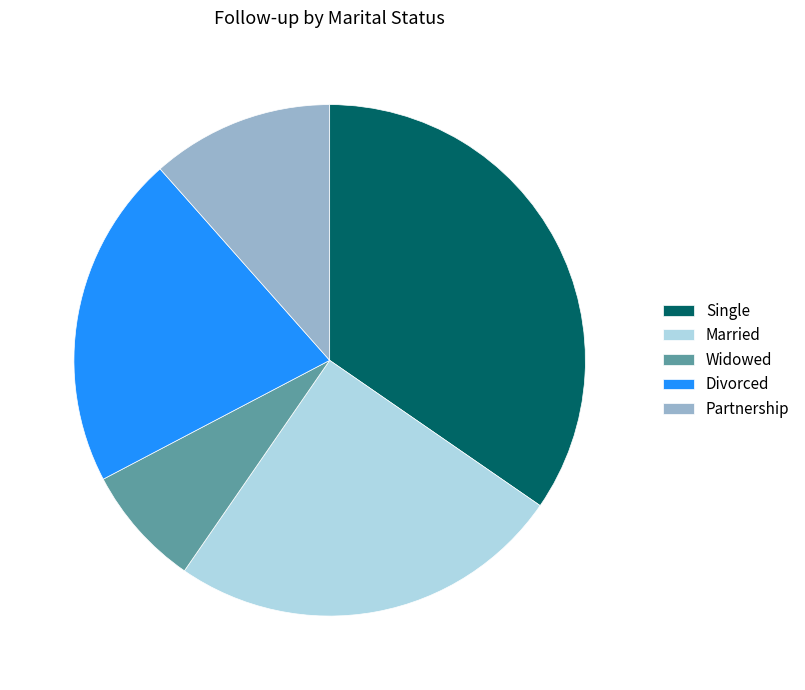

Approximately how many times larger is the value at Widowed compared to Married?

0.3